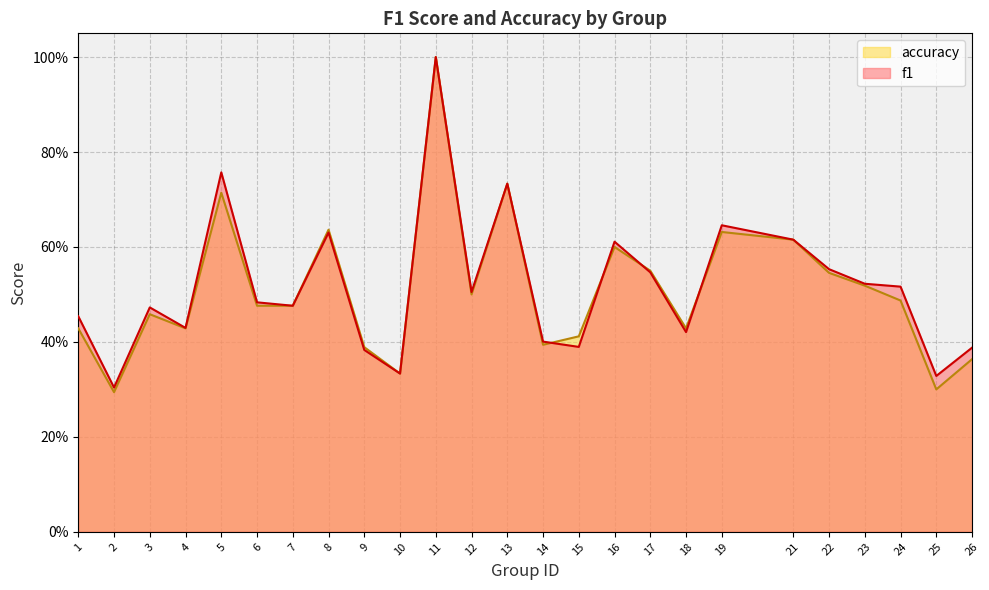

What is the difference between the accuracy values at 16 and 26?

0.2